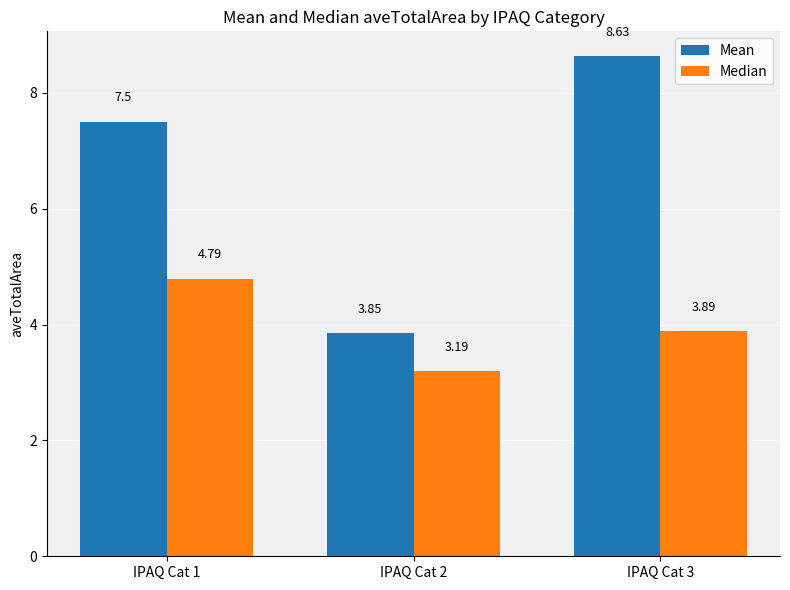

Rank the categories by Median value from highest to lowest.

IPAQ Cat 1, IPAQ Cat 3, IPAQ Cat 2